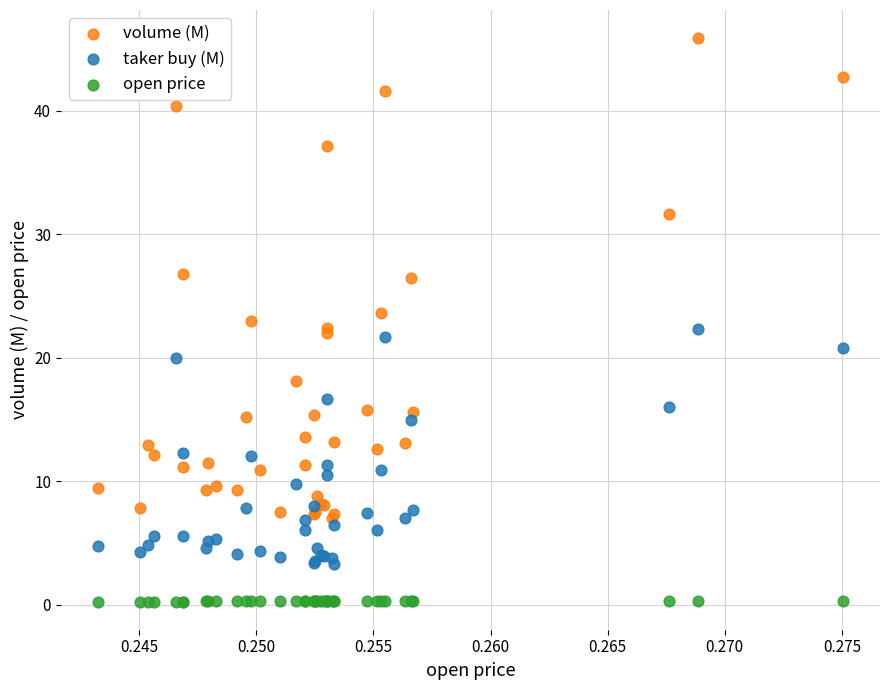

Which series contains the highest Y value?

volume (M)